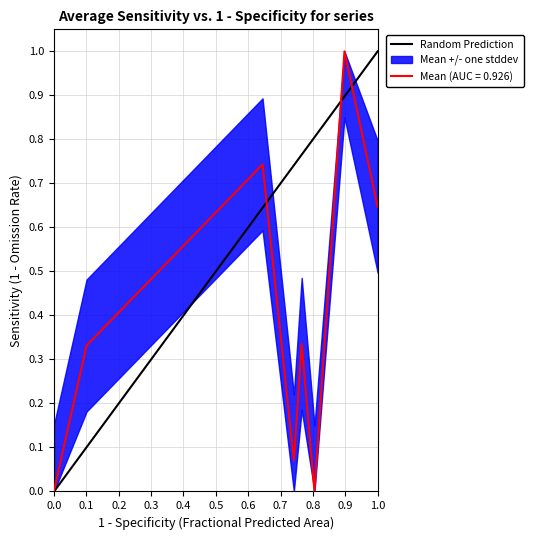

The value at 1.0 is 2. True or false?

False